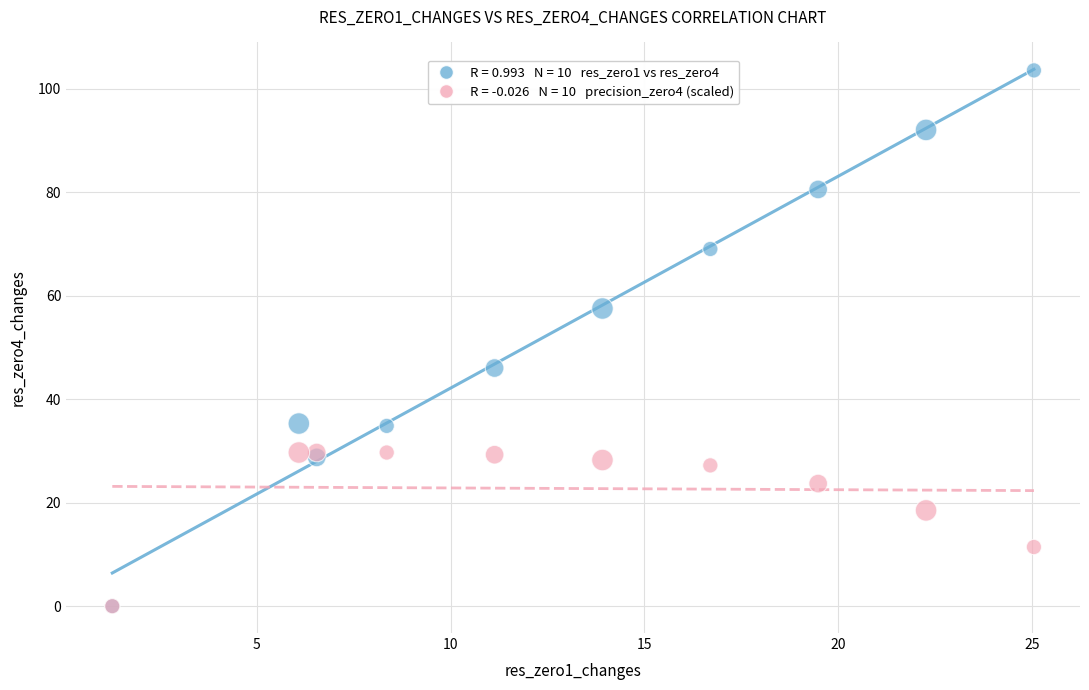

Across all series, what Y value is closest to 51?

46.0